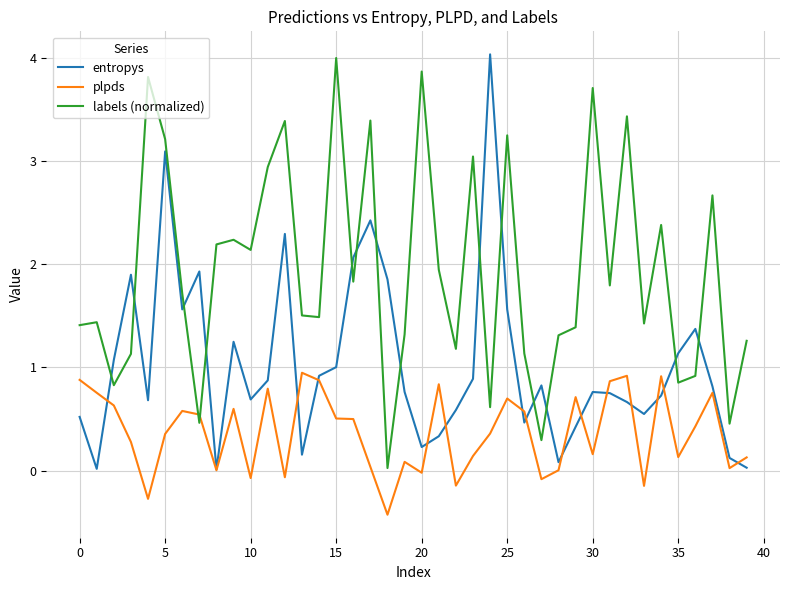

After their last crossing, which series has the higher values: plpds or labels (normalized)?

labels (normalized)